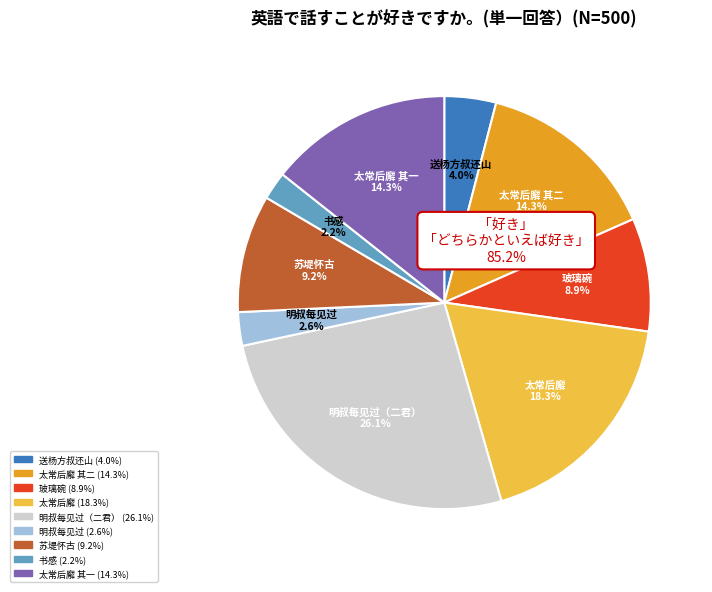

Does any single category account for the majority?

No